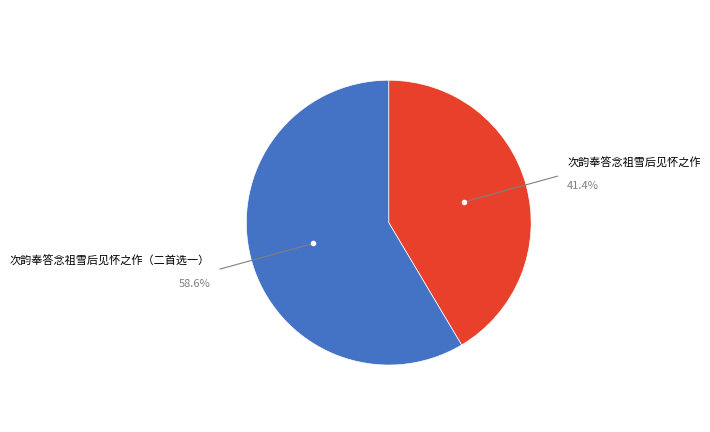

Count the number of slices in the pie.

2